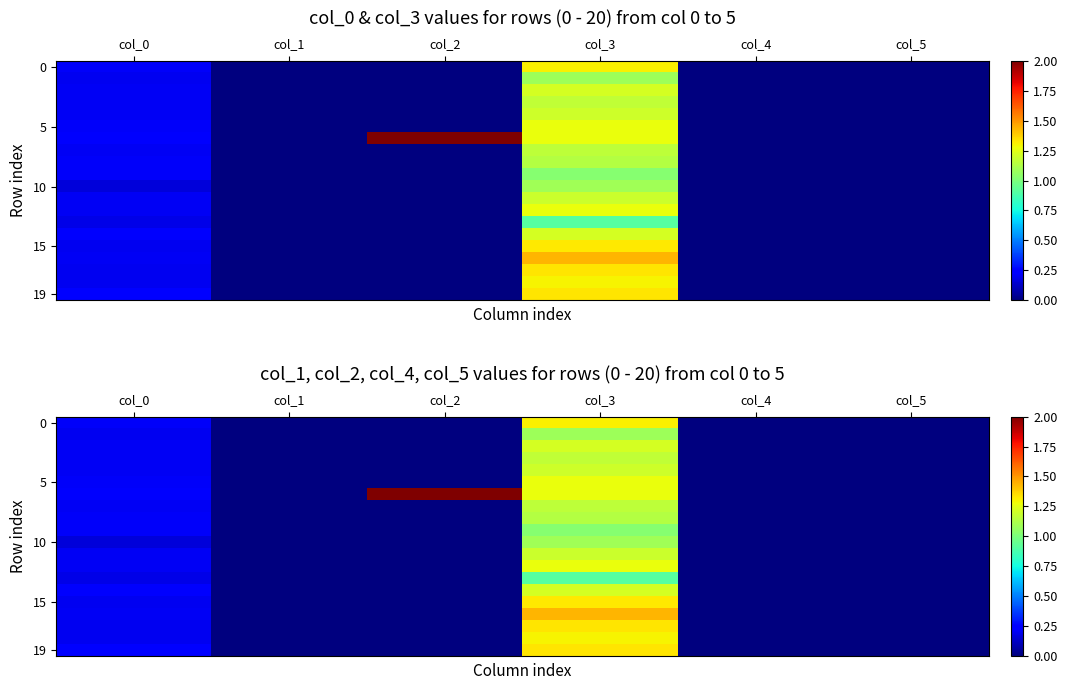

At how many categories does at least one series exceed 1?

2